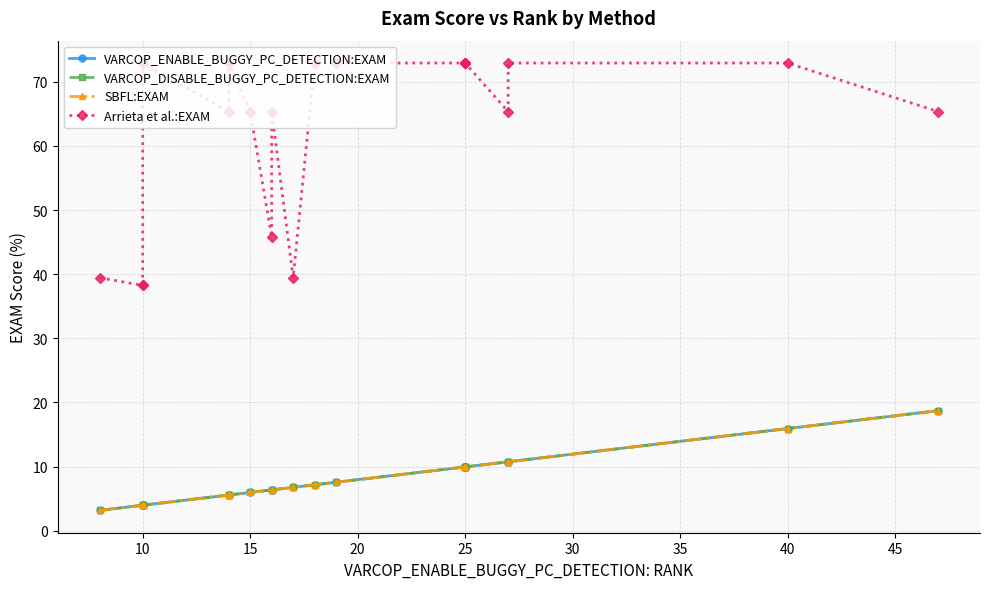

Does the chart display data point markers on the line(s)?

Yes